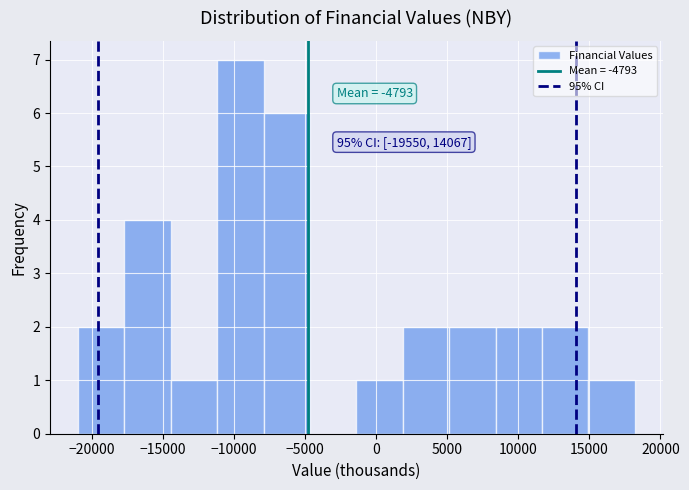

Which range on the x-axis has the tallest bar?

-11000 to -8000